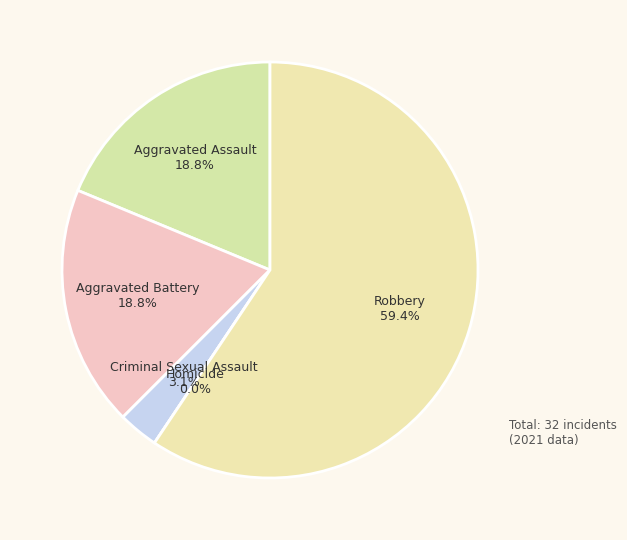

Count the number of slices in the pie.

5